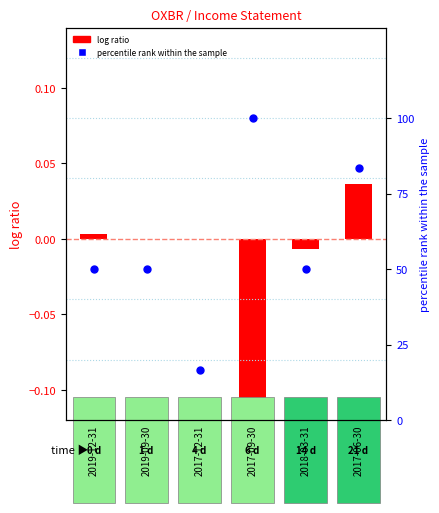

What is the ratio of the value at 2017-12-31 to the value at 2019-09-30?

0.3